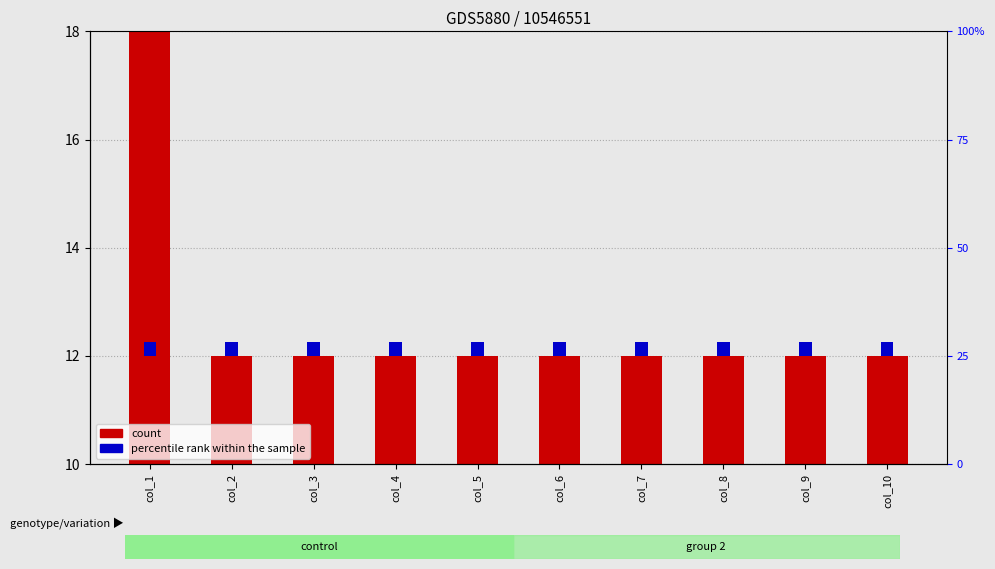

How many bars are there in each group?

2